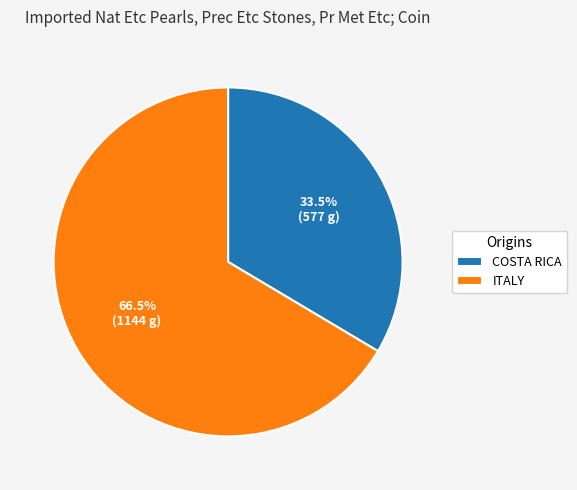

Is there a majority slice in this chart?

Yes